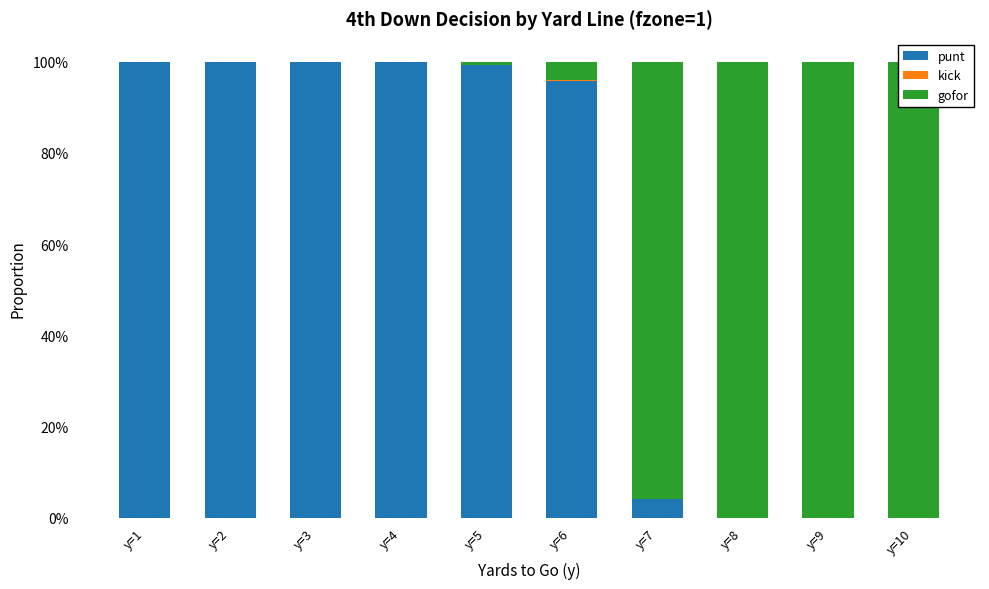

Where is gofor nearest to the value 0?

y=1